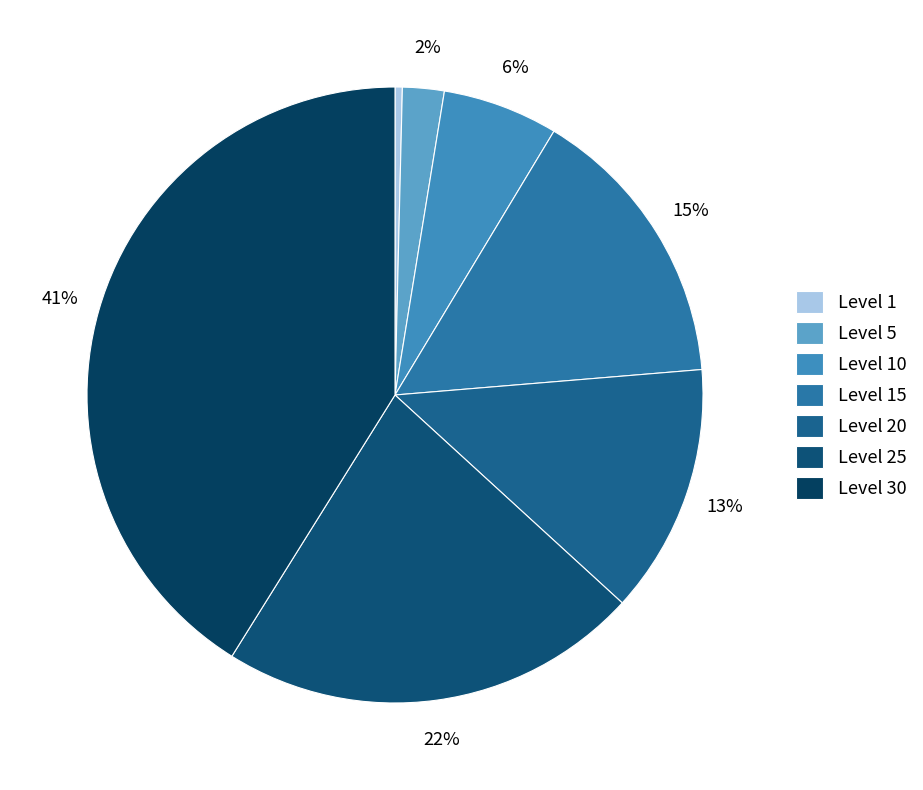

How many slices are in this pie chart?

7